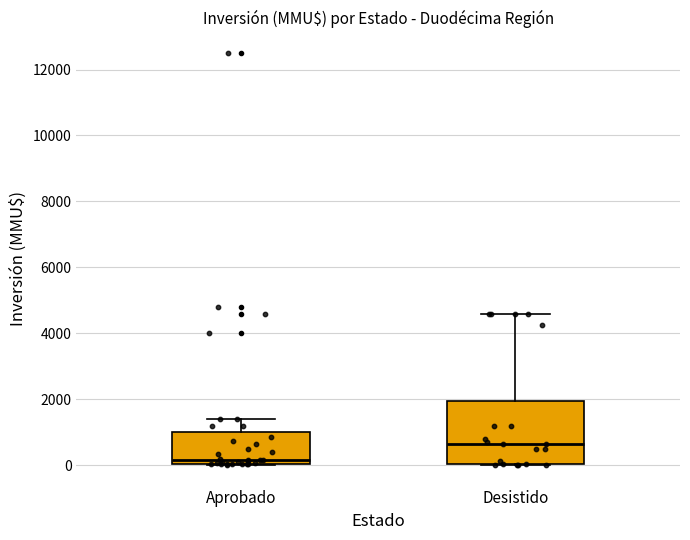

Where does the median line of the box for Desistido sit on the y-axis? The values are not printed on the chart, so give them approximately, as read against the axis.

600